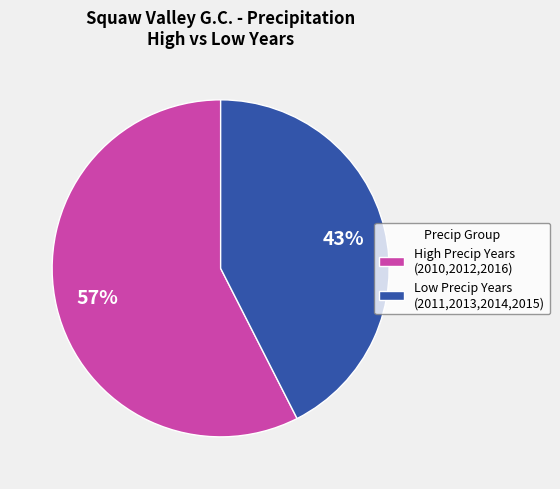

To the nearest percent, what portion does High Precip Years (2010,2012,2016) represent?

57%